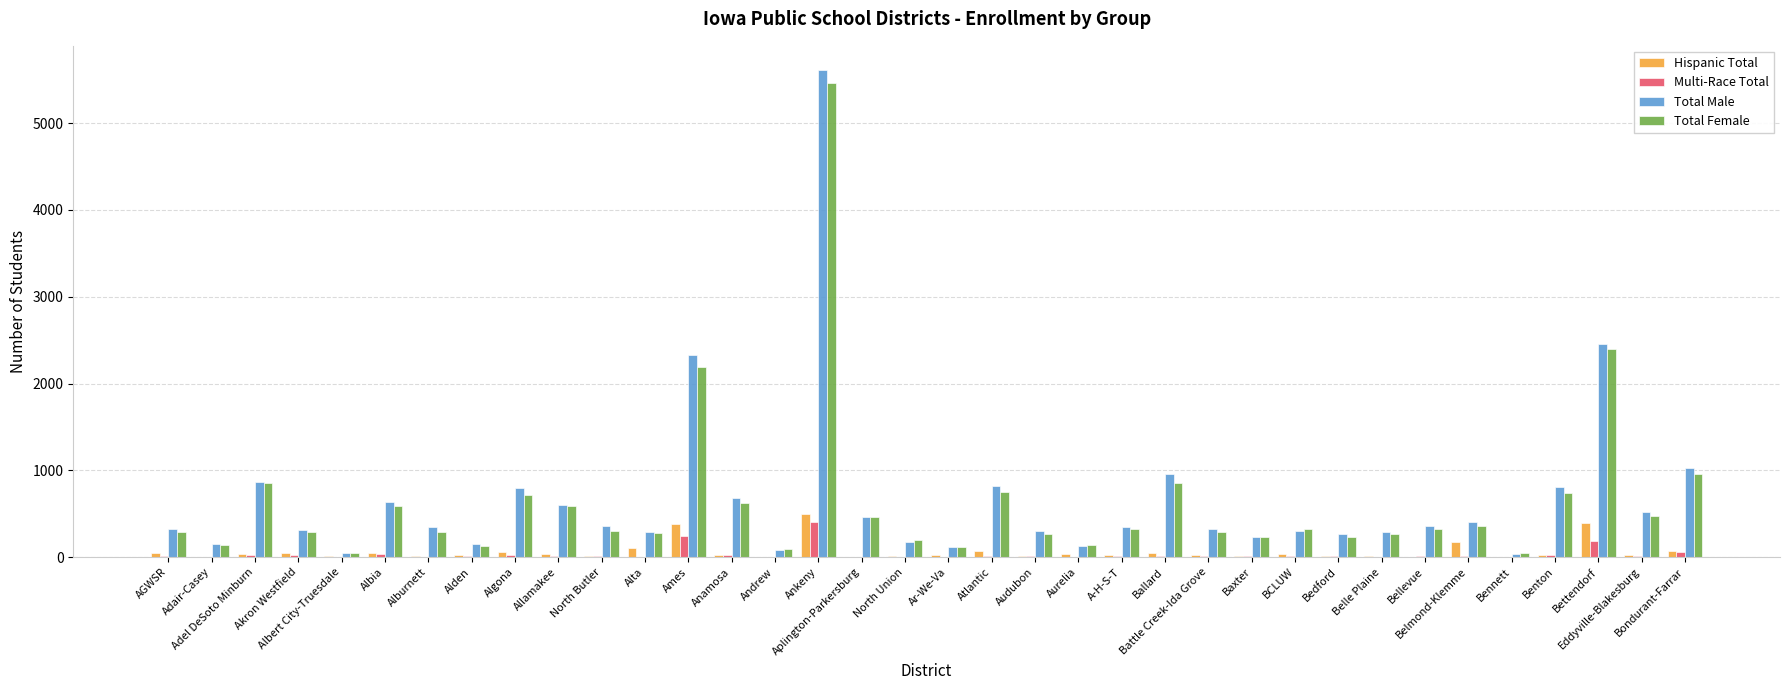

What is the total value across all series at Bedford?

511